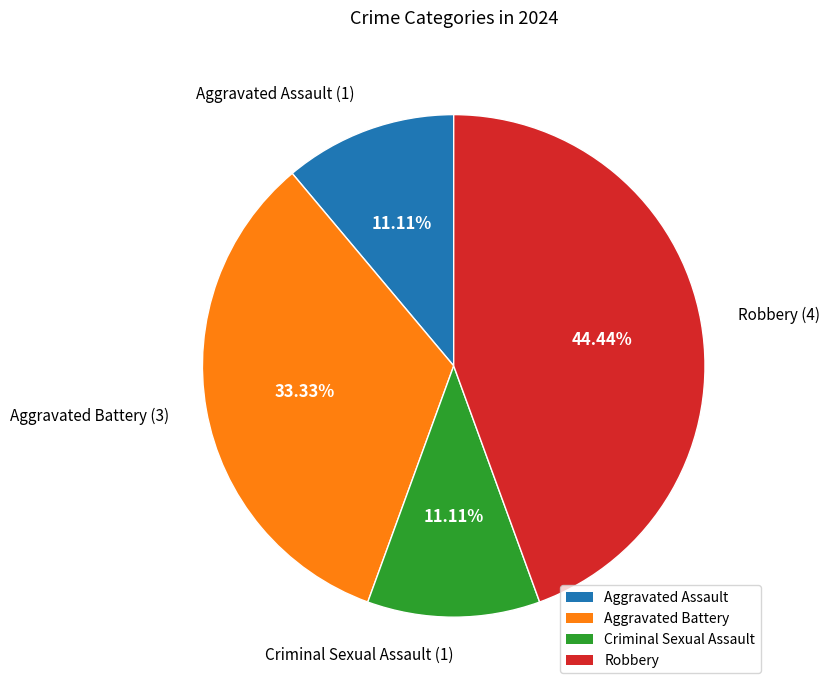

Which slice is the largest?

Robbery